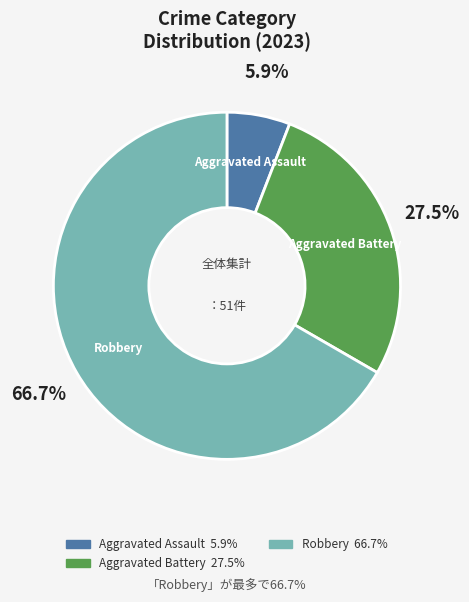

How many slices are in this pie chart?

3